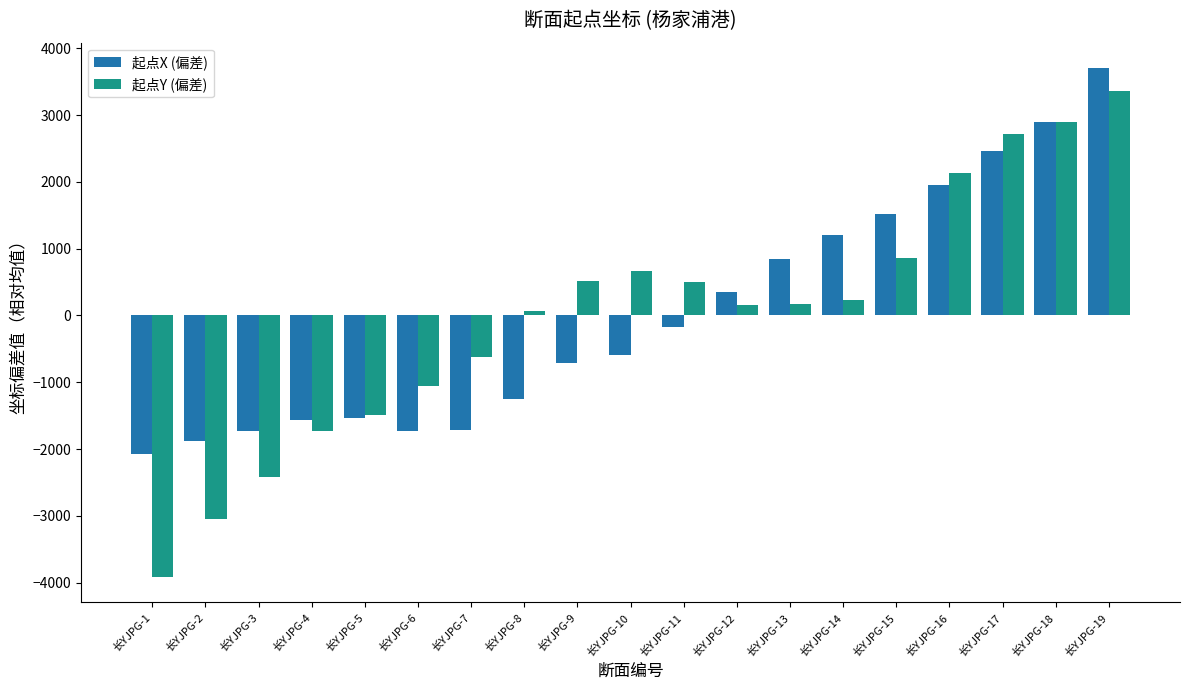

Rank the series by their maximum value, from highest to lowest.

起点X (偏差), 起点Y (偏差)